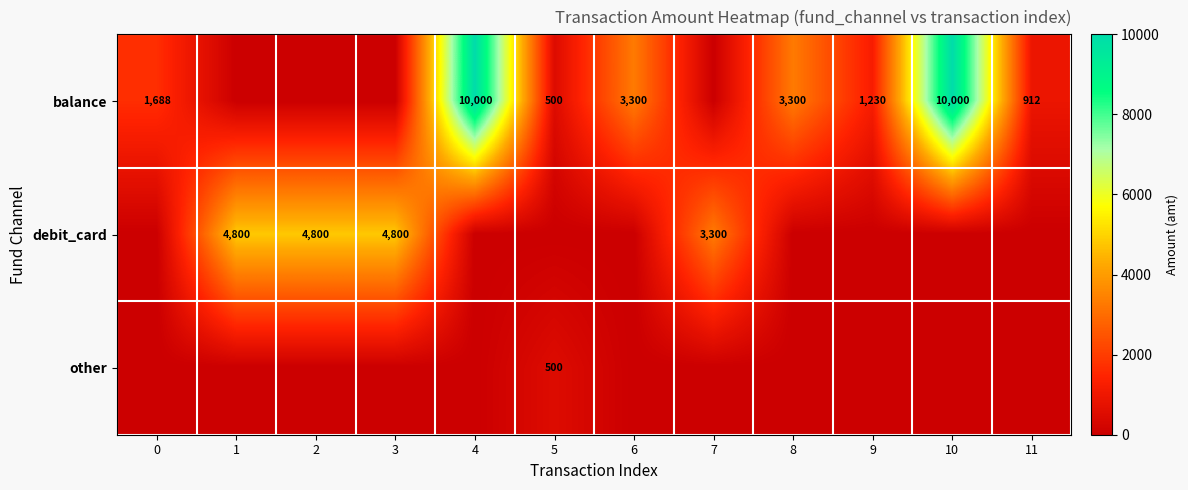

The value of balance at 10 is 2864. True or false?

False